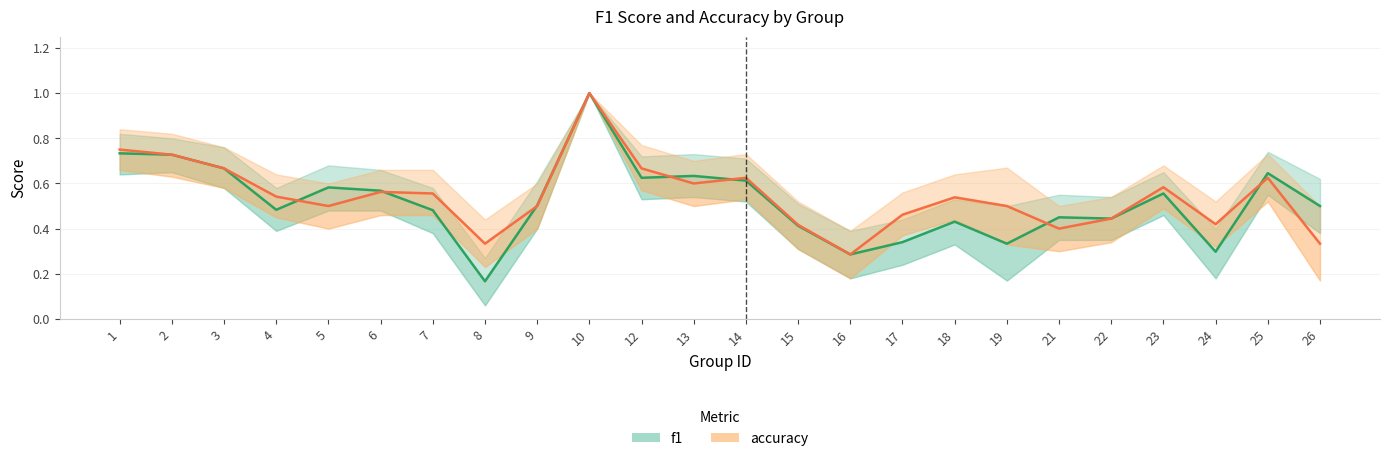

At which label does f1 reach its minimum?

8